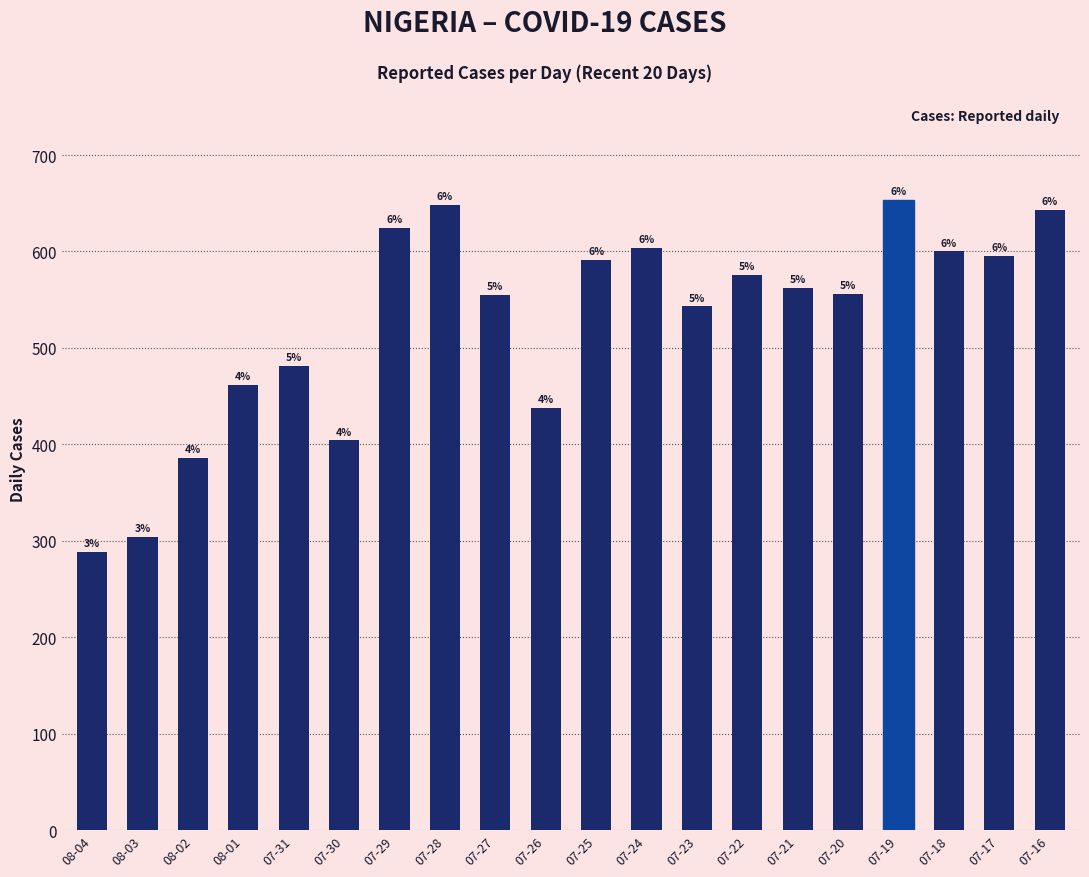

How many bars are there in total?

20